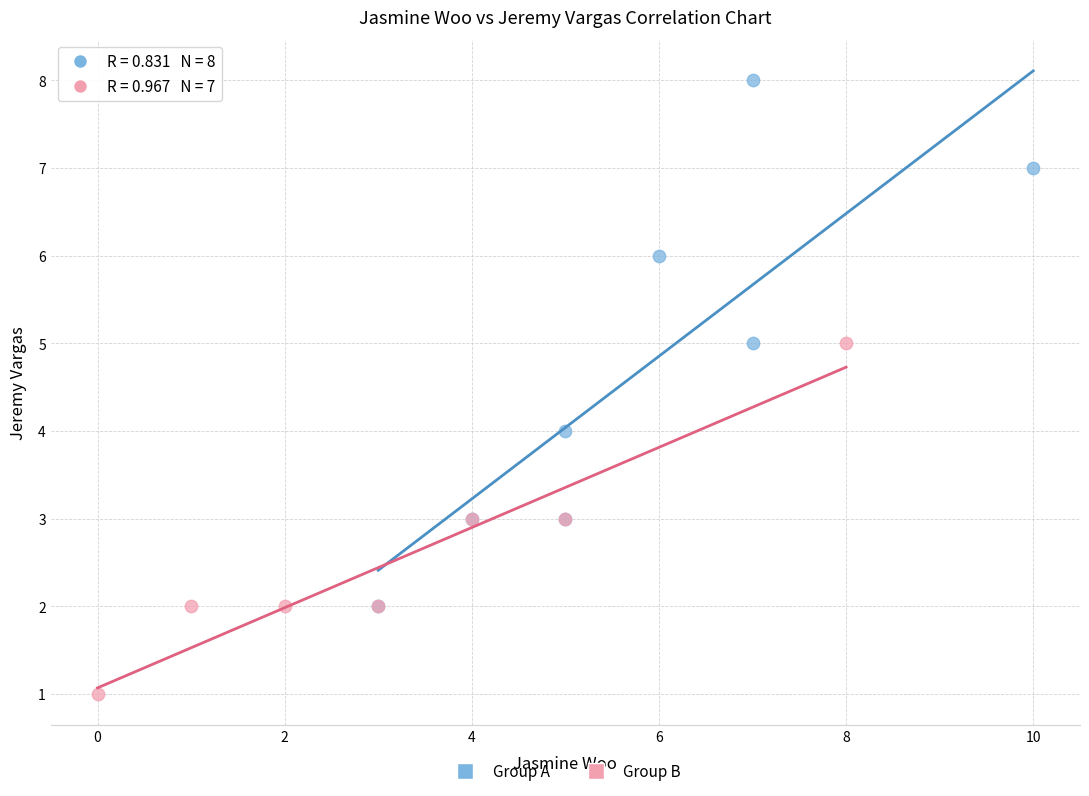

What are all the series names shown in the legend?

Group A, Group B